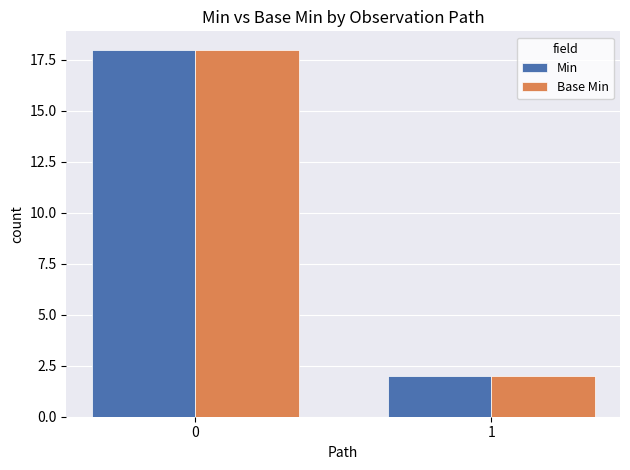

What is the sum of all Min values?

20